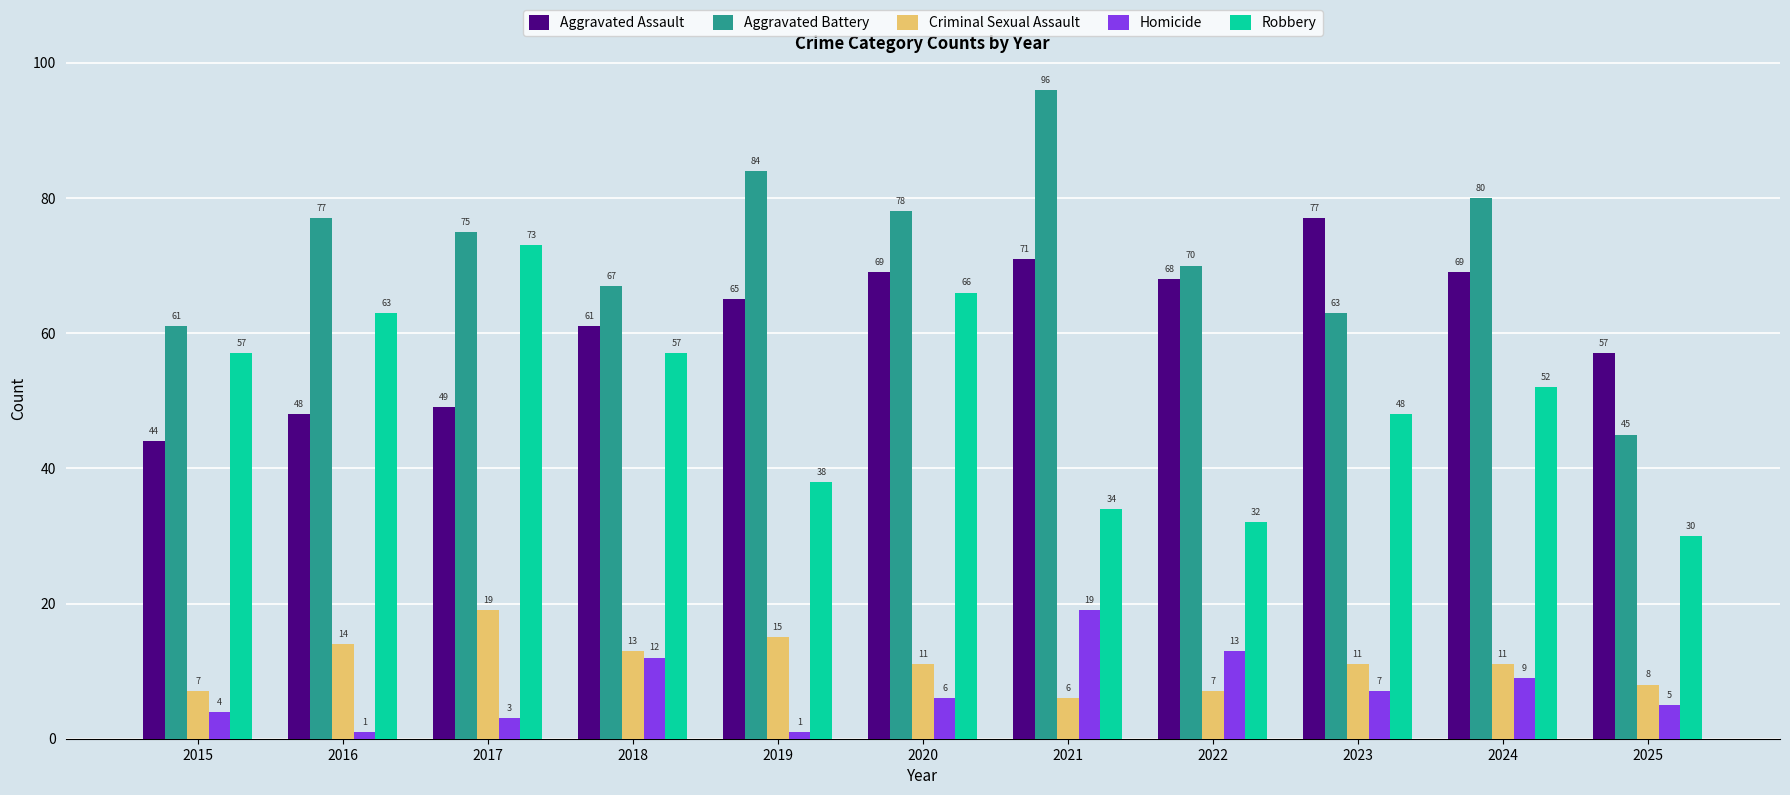

Reading left to right, what are all the values shown in this chart?

Aggravated Assault: 44	48	49	61	65	69	71	68	77	69	57
Aggravated Battery: 61	77	75	67	84	78	96	70	63	80	45
Criminal Sexual Assault: 7	14	19	13	15	11	6	7	11	11	8
Homicide: 4	1	3	12	1	6	19	13	7	9	5
Robbery: 57	63	73	57	38	66	34	32	48	52	30